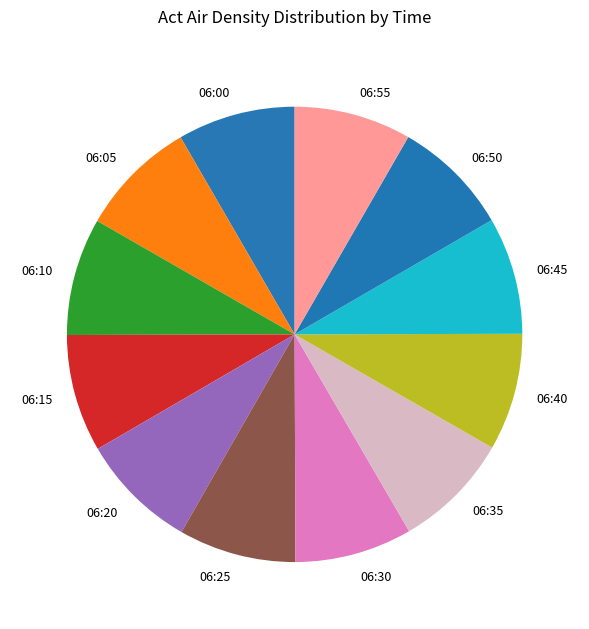

Is it true that 06:10 is 1% of the pie?

False